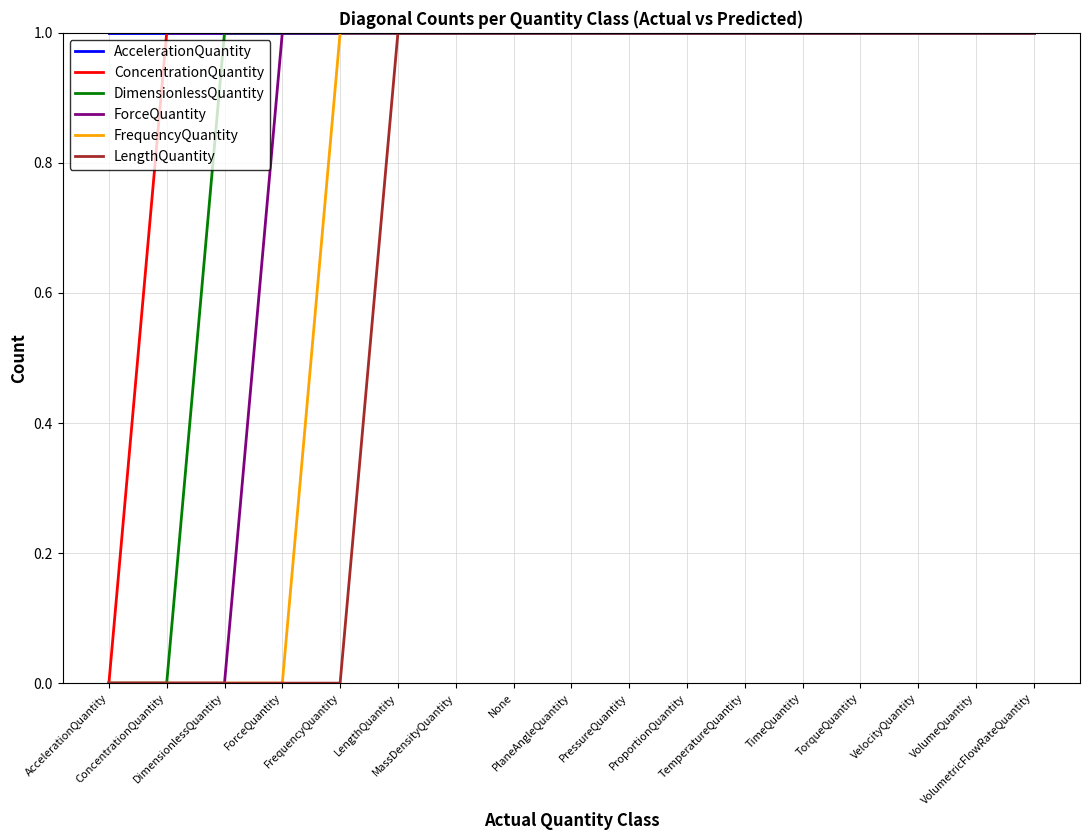

What is the label of the 14th point from the right?

ForceQuantity